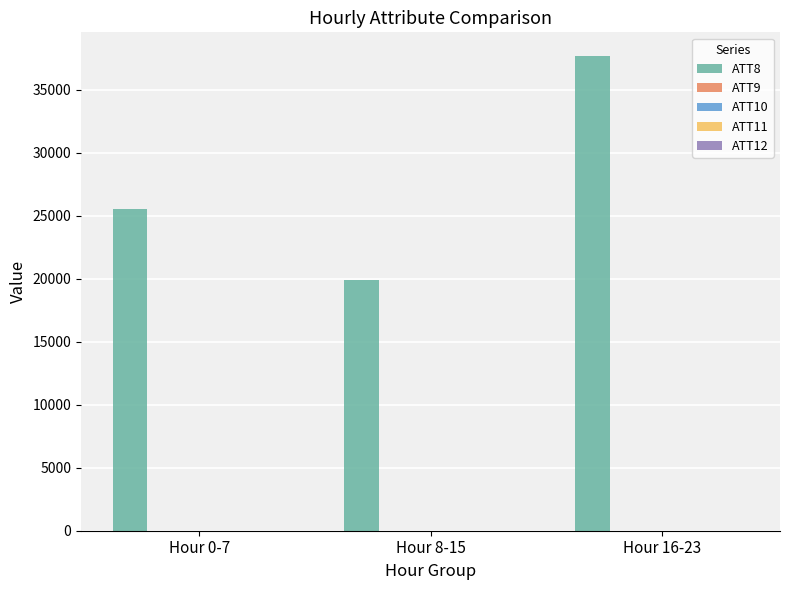

How many groups of bars are there?

3